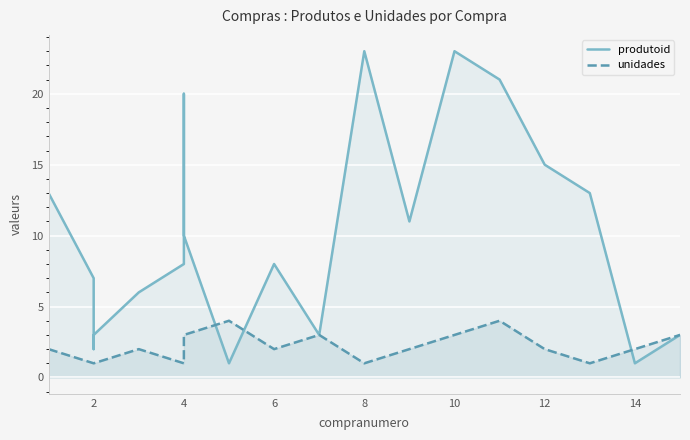

The unidades series shows 1 at 2. True or false?

True